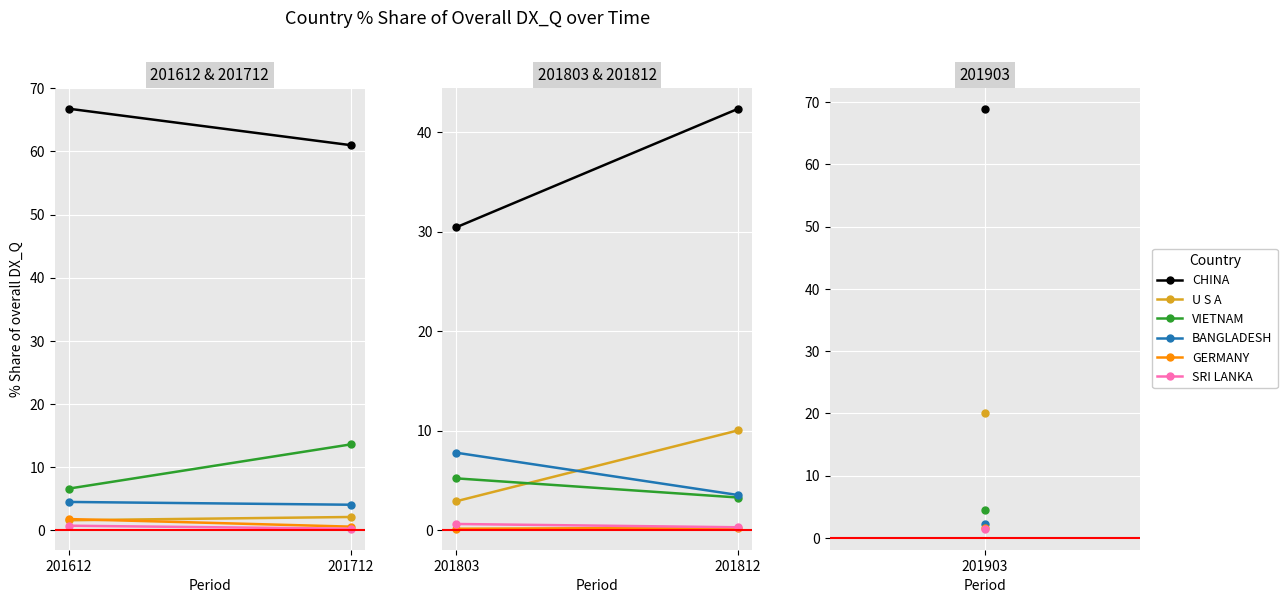

What is the maximum value for BANGLADESH?

7.8